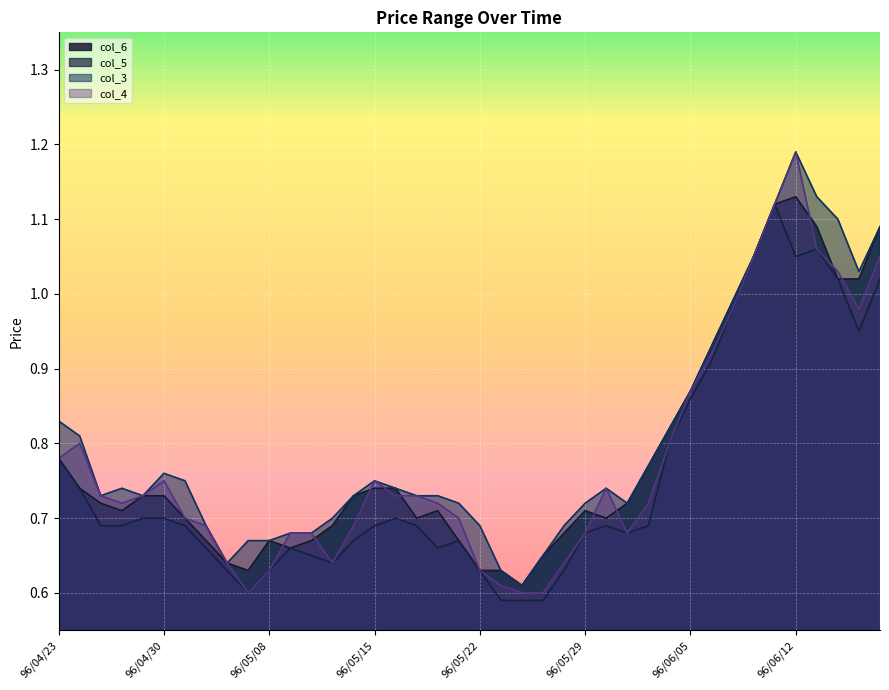

List the labels in order of col_3 value, largest first.

96/06/12, 96/06/13, 96/06/11, 96/06/14, 96/06/20, 96/06/08, 96/06/15, 96/06/07, 96/06/06, 96/06/05, 96/04/23, 96/06/04, 96/04/24, 96/06/01, 96/04/30, 96/05/02, 96/05/15, 96/04/26, 96/05/16, 96/05/30, 96/04/25, 96/04/27, 96/05/14, 96/05/17, 96/05/18, 96/05/21, 96/05/29, 96/05/31, 96/05/11, 96/05/03, 96/05/22, 96/05/28, 96/05/09, 96/05/10, 96/05/07, 96/05/08, 96/05/25, 96/05/04, 96/05/23, 96/05/24